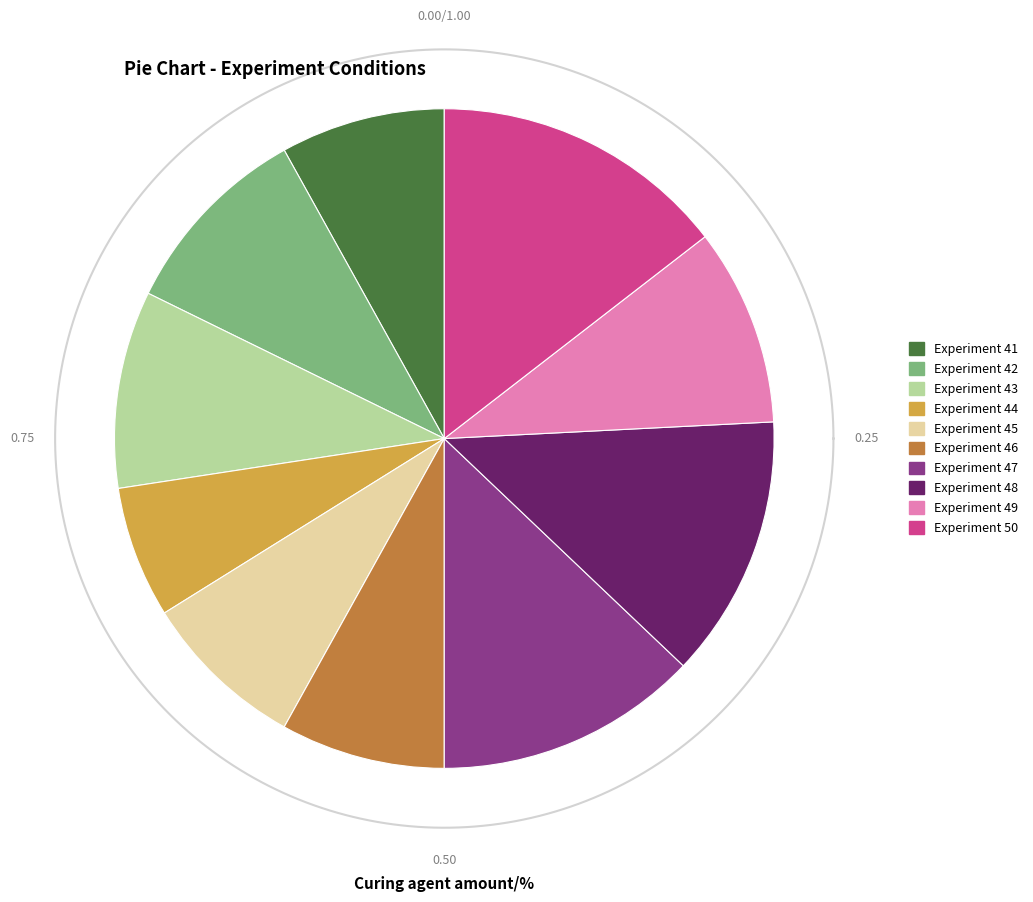

How many segments does this pie chart have?

10